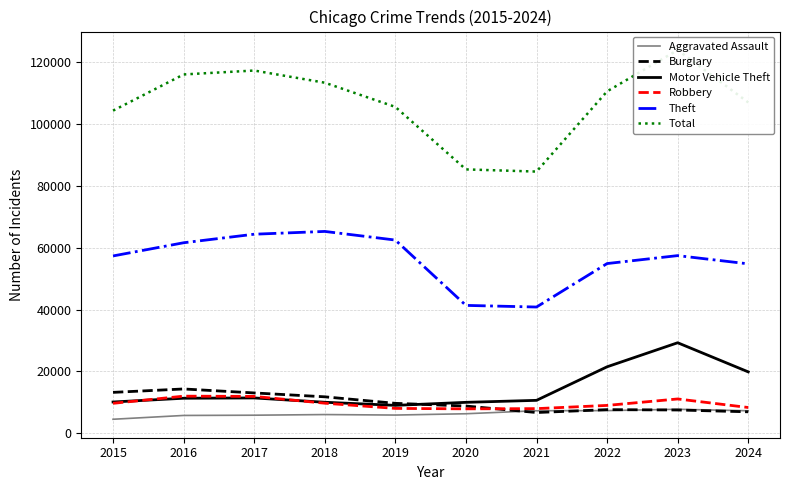

Where does the Theft series first go above 57460?

2016